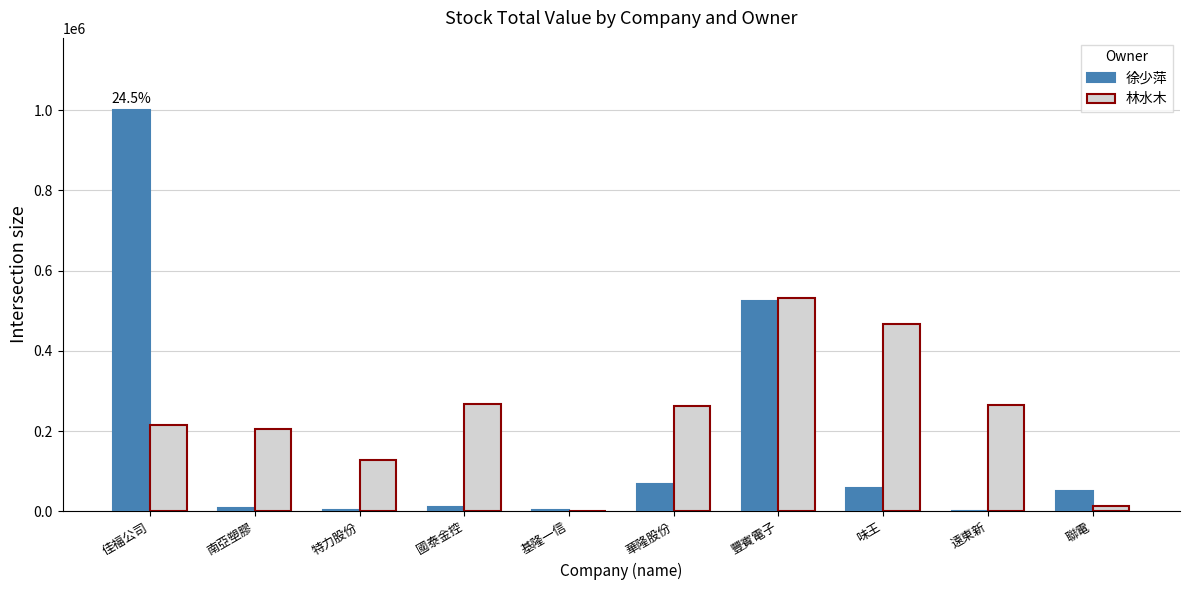

How many distinct data groups are displayed?

2